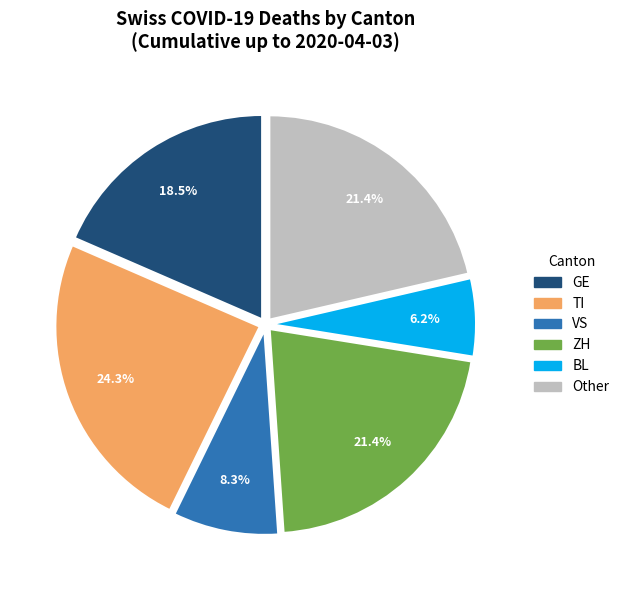

Is there any slice that represents more than half of the pie?

No